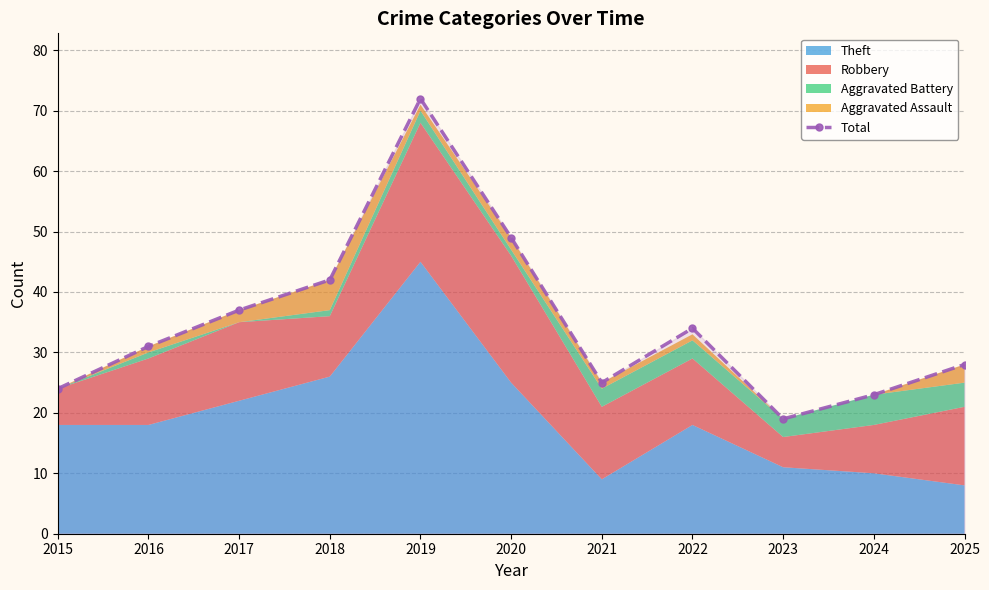

At which label does the data first exceed 31?

2017